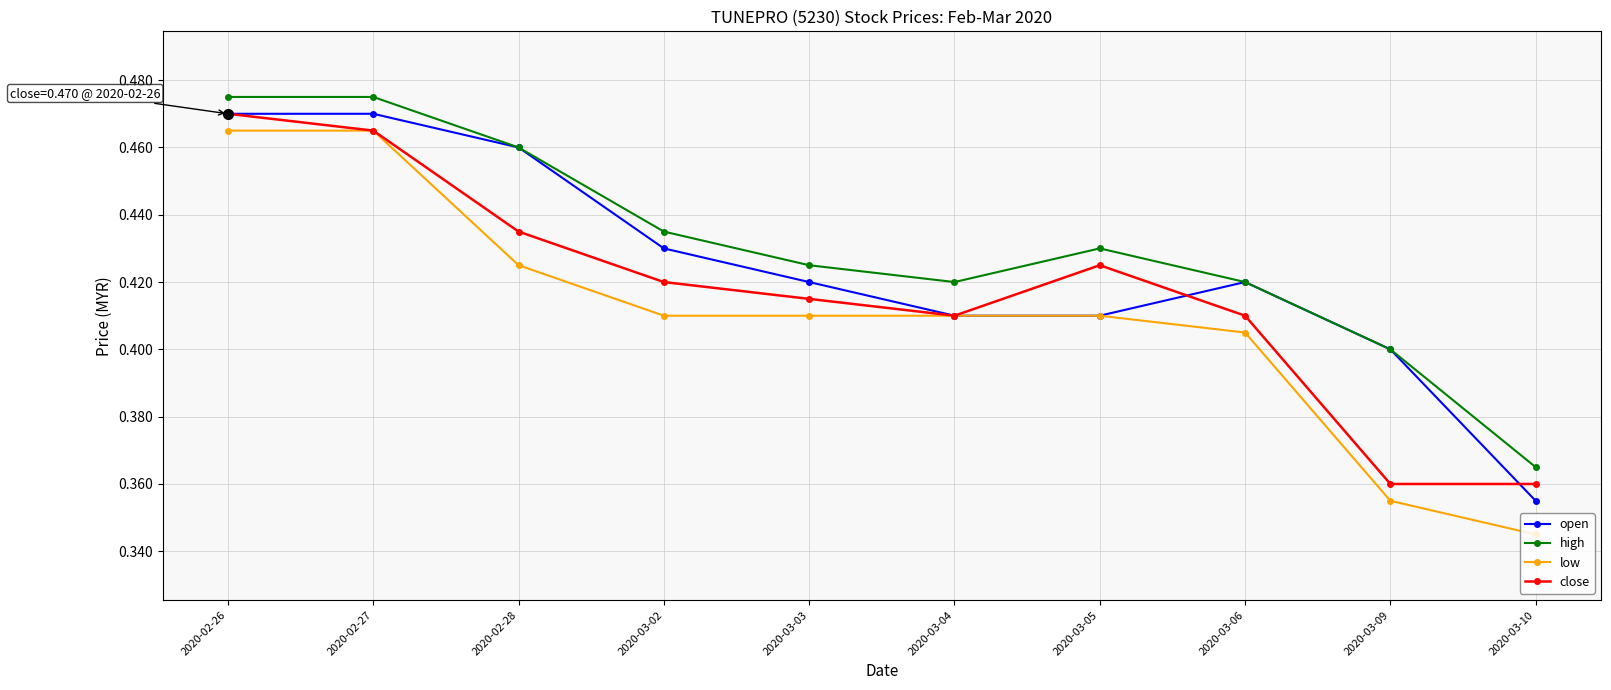

Count the low values in the range 0 to 1.

10